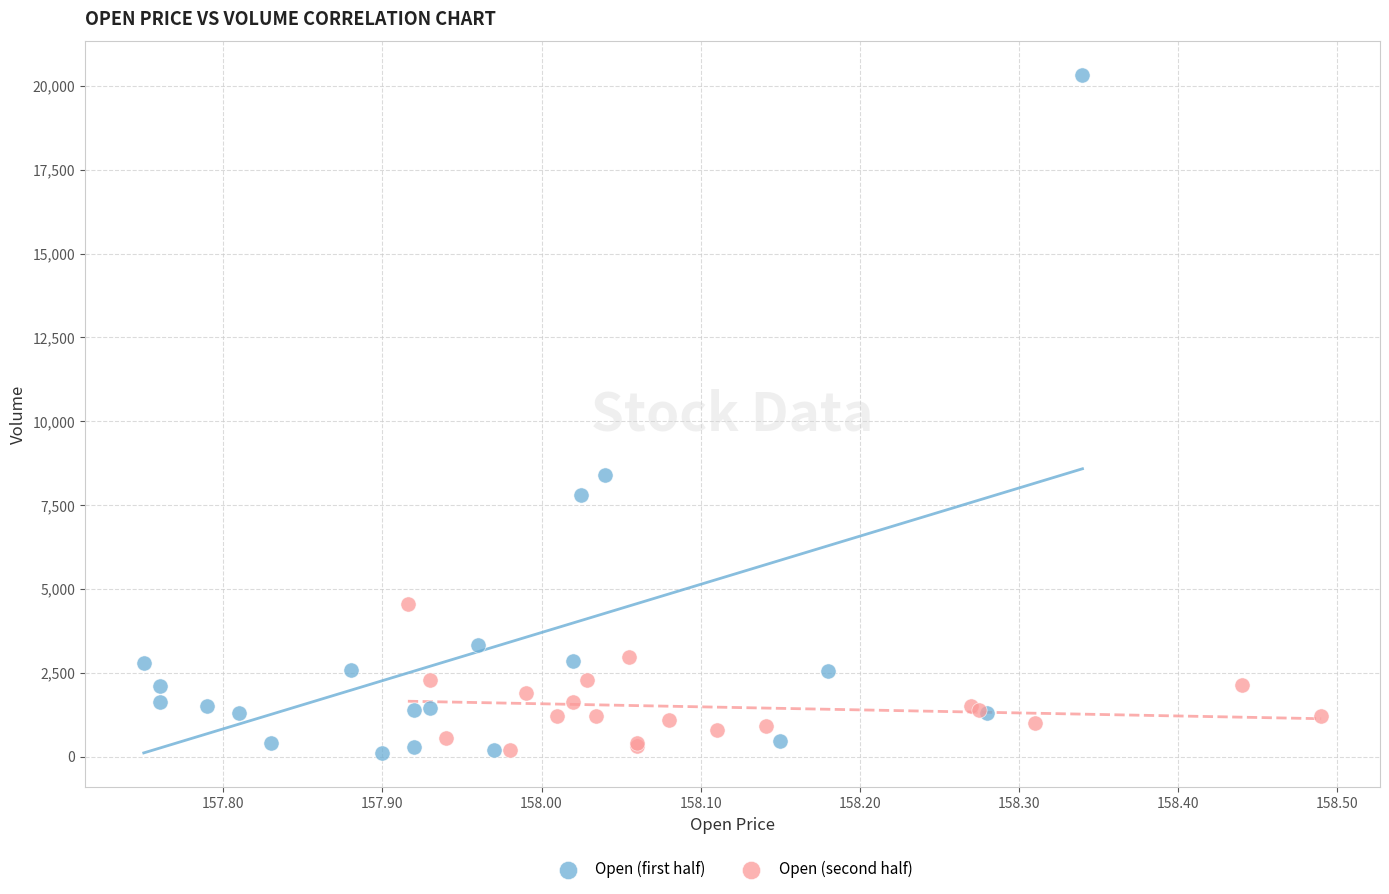

Which series reaches the maximum Y coordinate?

Open (first half)